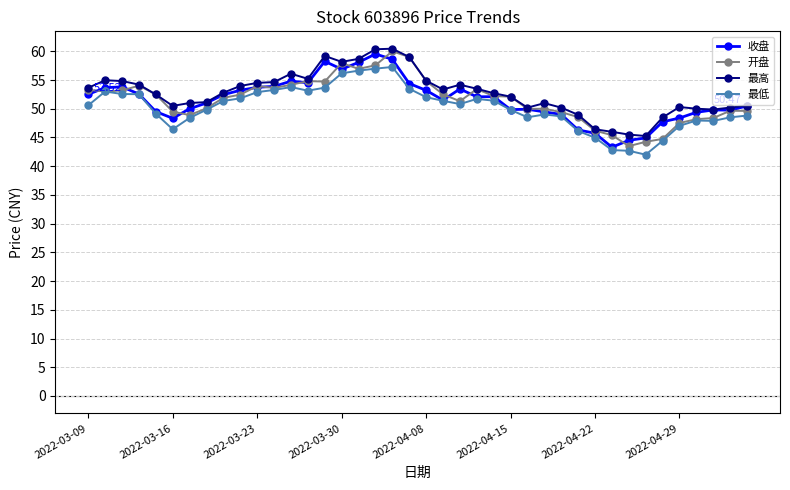

How many series are shown in this chart?

4